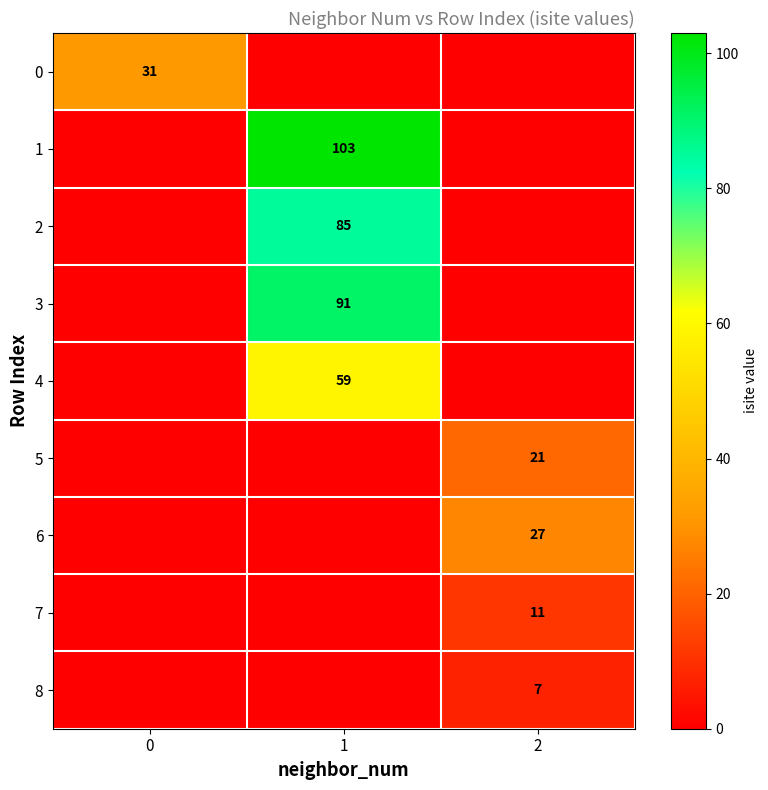

Is it true that 6 equals 27 at 2?

True